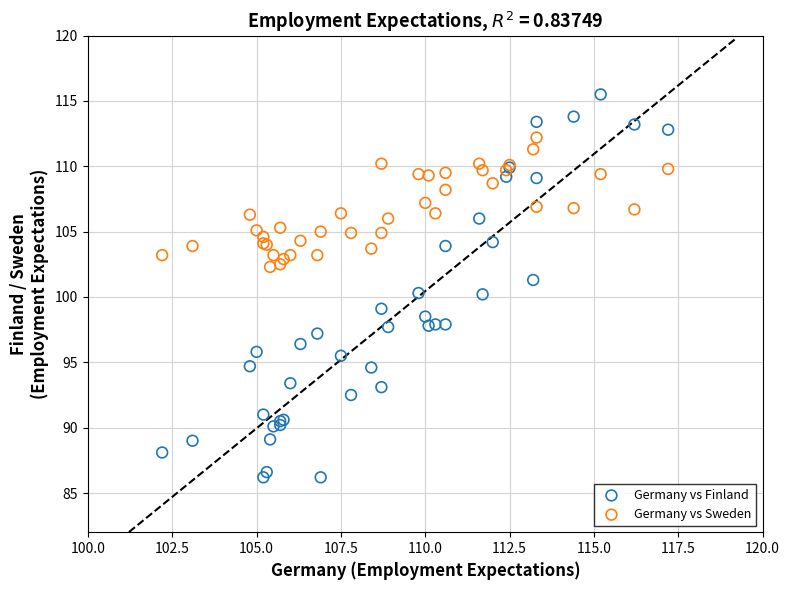

Which series has the widest spread of Y values?

Germany vs Finland